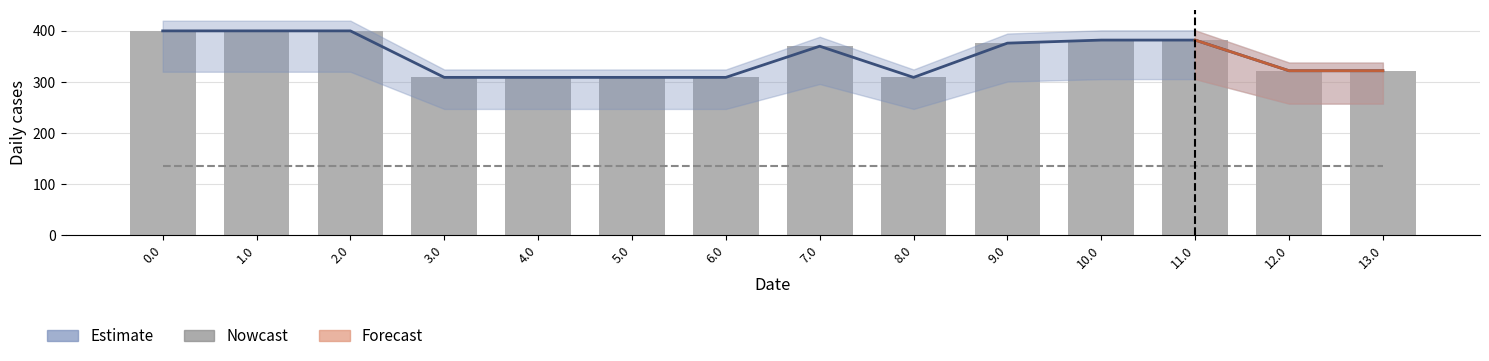

At how many categories does at least one series exceed 254?

14